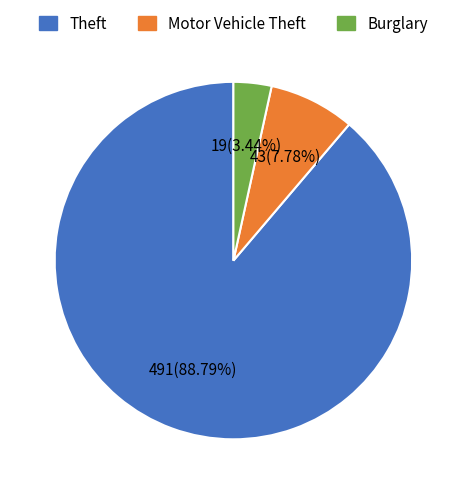

Is there any slice that represents more than half of the pie?

Yes